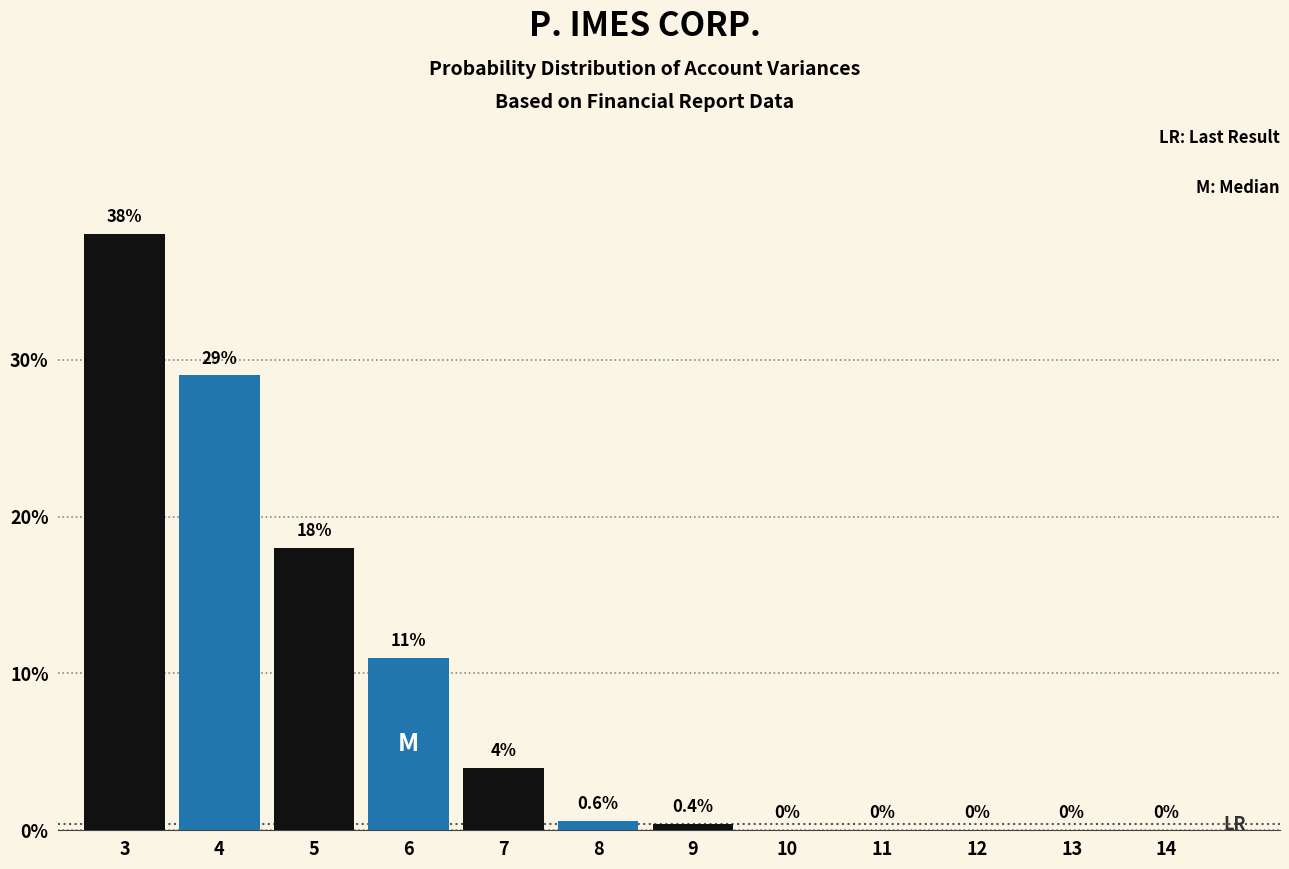

Reading left to right, transcribe all the data shown in this chart.

3=38.0	4=29.0	5=18.0	6=11.0	7=4.0	8=0.6	9=0.4	10=0.0	11=0.0	12=0.0	13=0.0	14=0.0